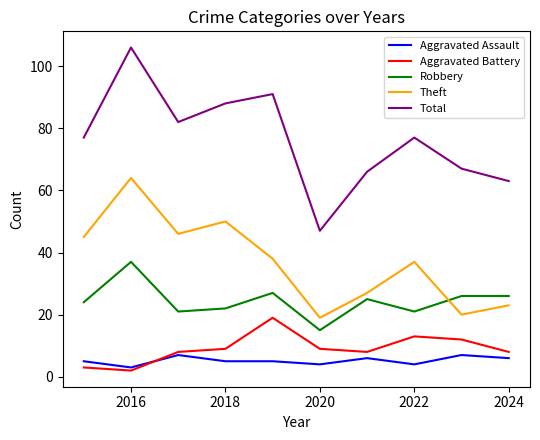

What is the greatest value displayed?

106